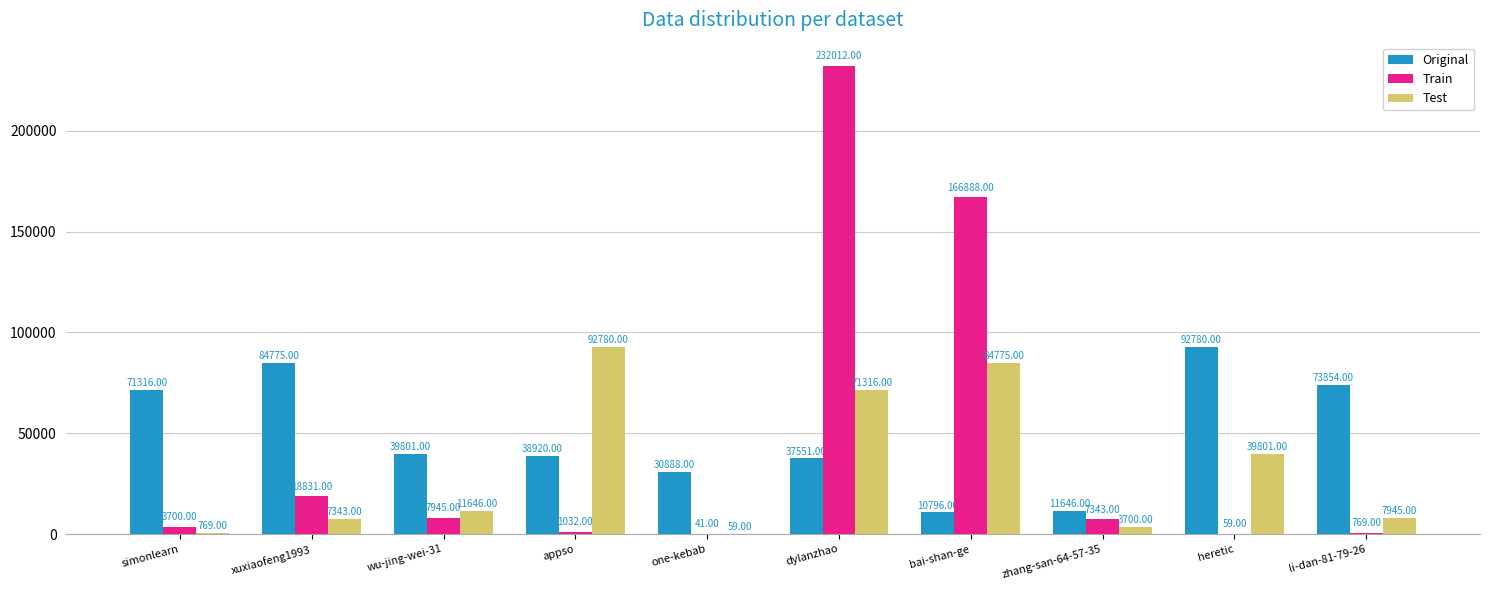

What is the sum of the Original values at bai-shan-ge and wu-jing-wei-31?

50597